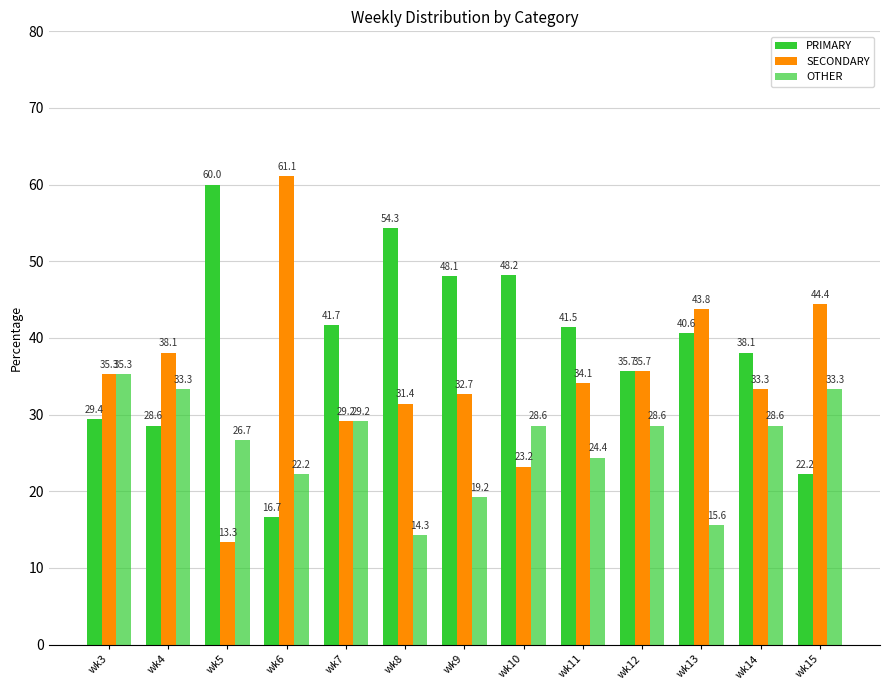

How many distinct data groups are displayed?

3